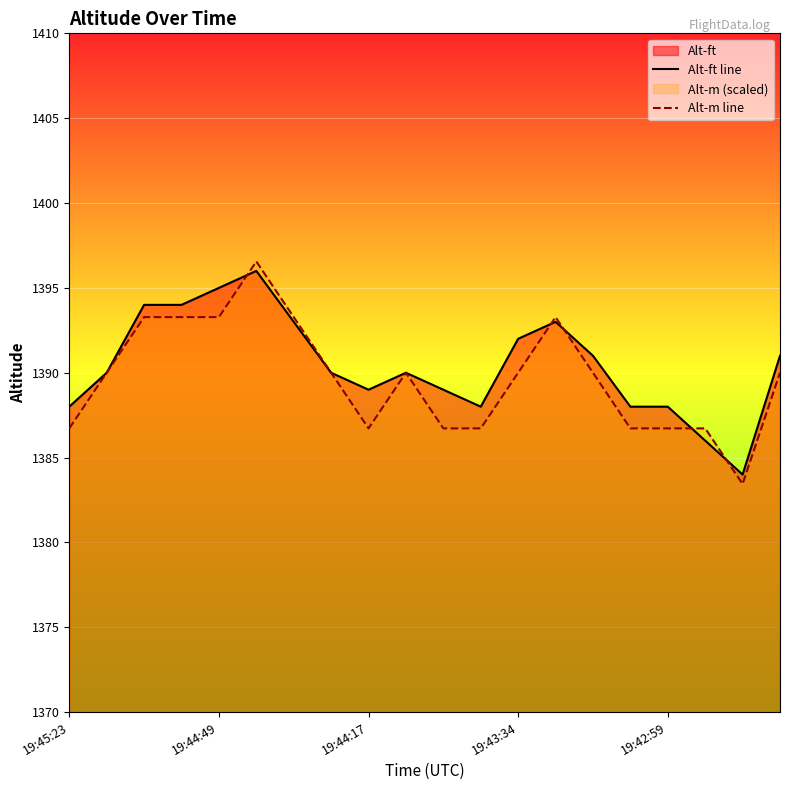

What is the lowest value of the Alt-ft line series?

1384.0